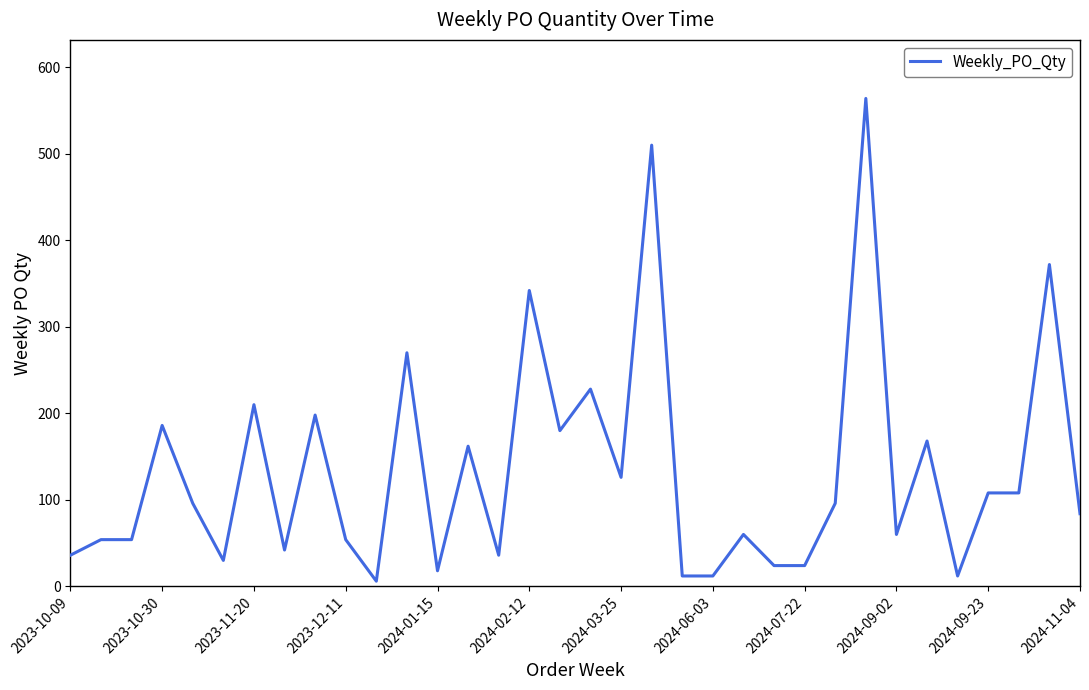

What is the difference between the maximum and minimum values?

558